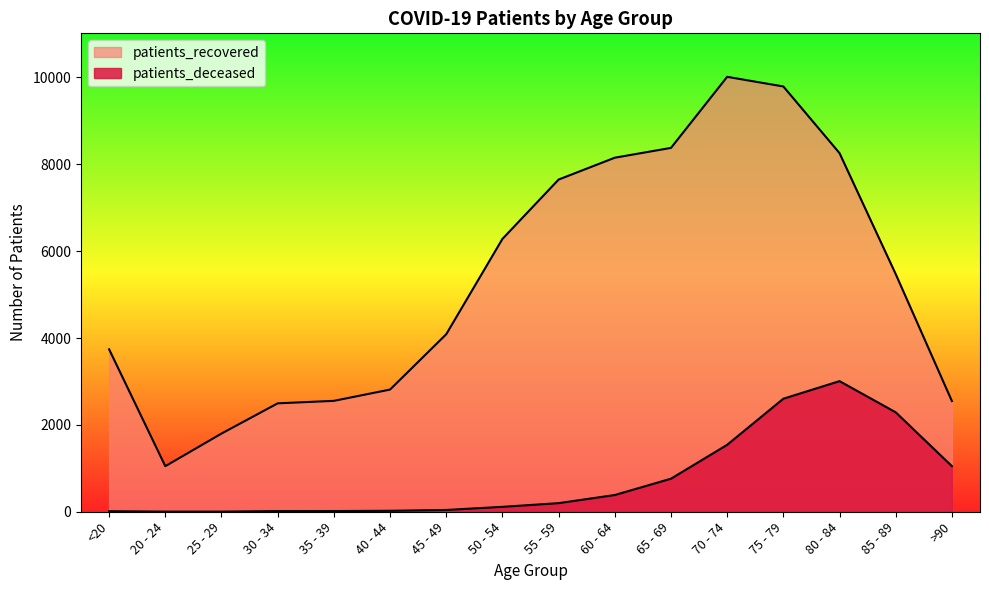

Reading left to right, transcribe all the data shown in this chart.

patients_deceased: 12	3	3	15	16	22	41	113	198	385	761	1541	2602	3007	2289	1050
patients_recovered: 3739	1049	1800	2496	2553	2813	4087	6281	7648	8151	8377	10013	9791	8256	5471	2548